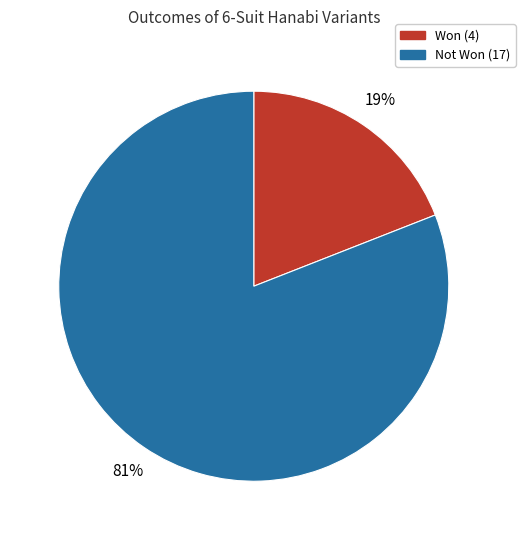

To the nearest percent, what is the average slice percentage?

50%